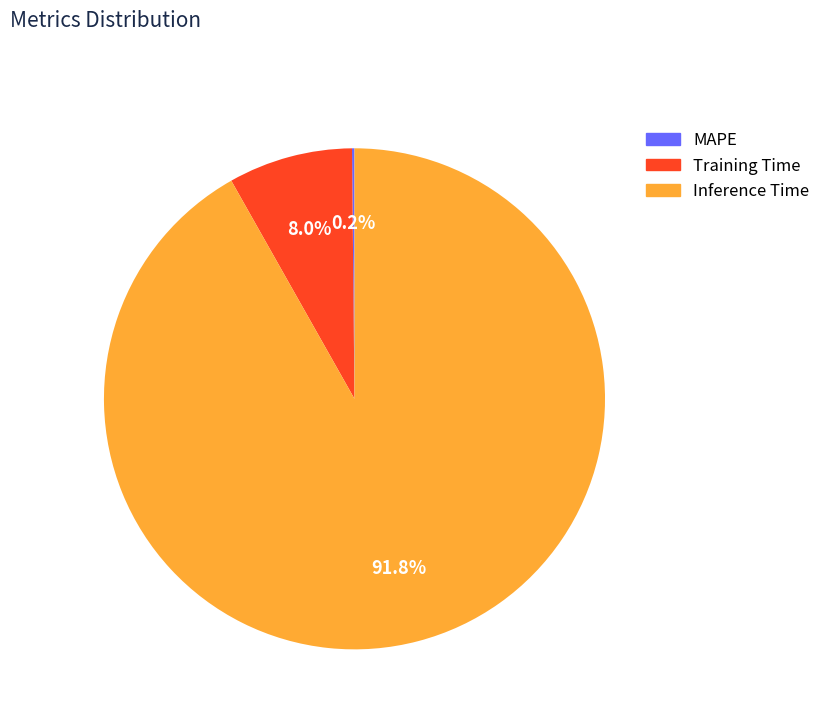

Does Inference Time account for over 50% of the chart?

Yes